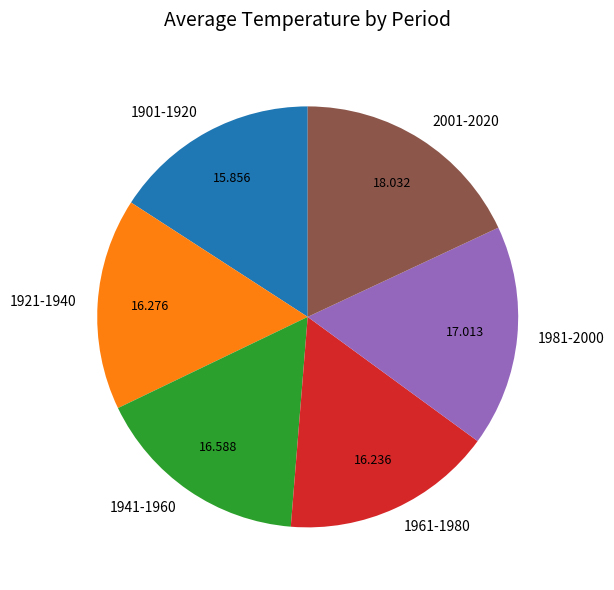

Is the sum of 1921-1940 and 1901-1920 greater than half?

No